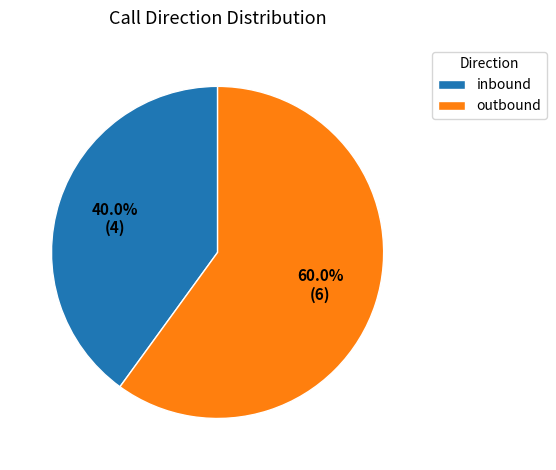

Is outbound the majority of the pie?

Yes